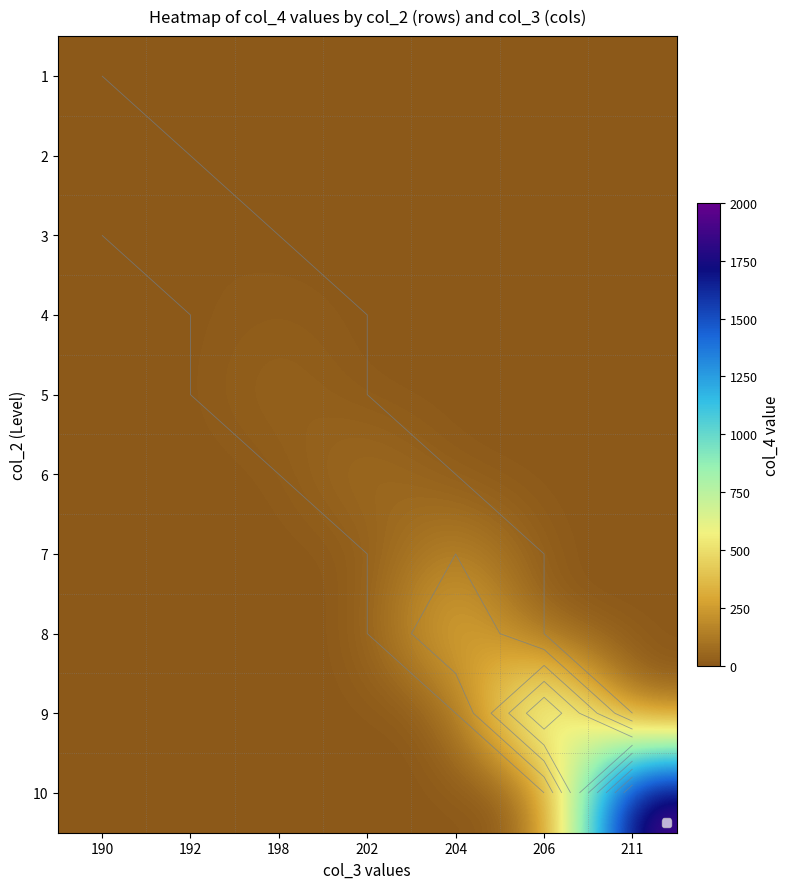

What is the difference between the maximum and minimum values in the 3 series?

10